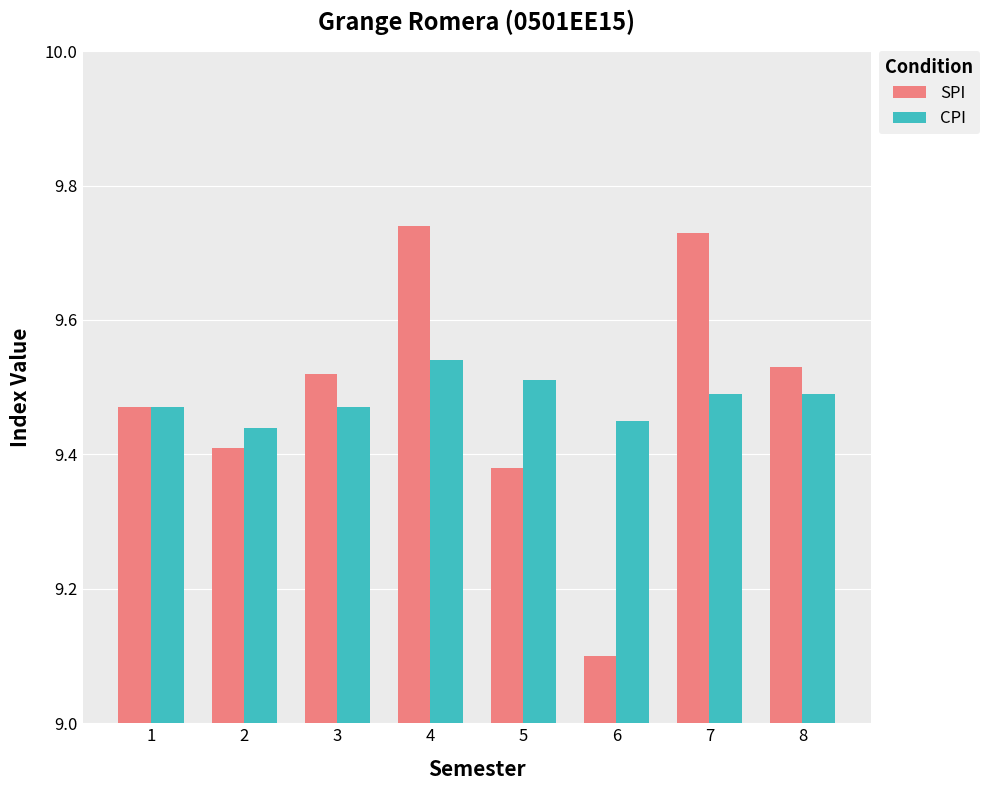

What is the sum of the SPI values at 5 and 7?

19.1